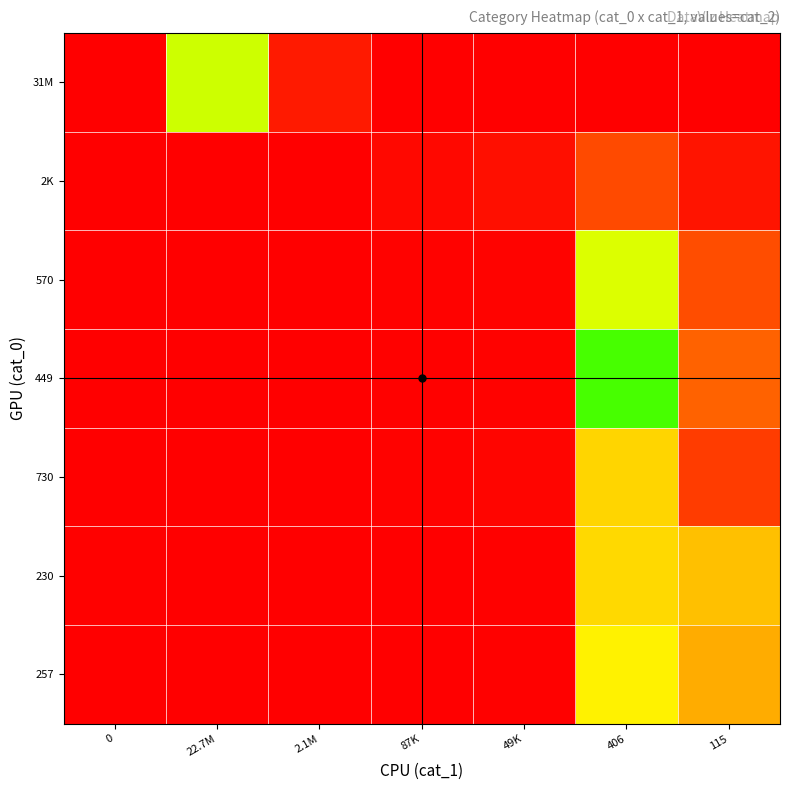

At 49K, list the series in order from smallest to largest.

31M, 230, 257, 449, 570, 730, 2K